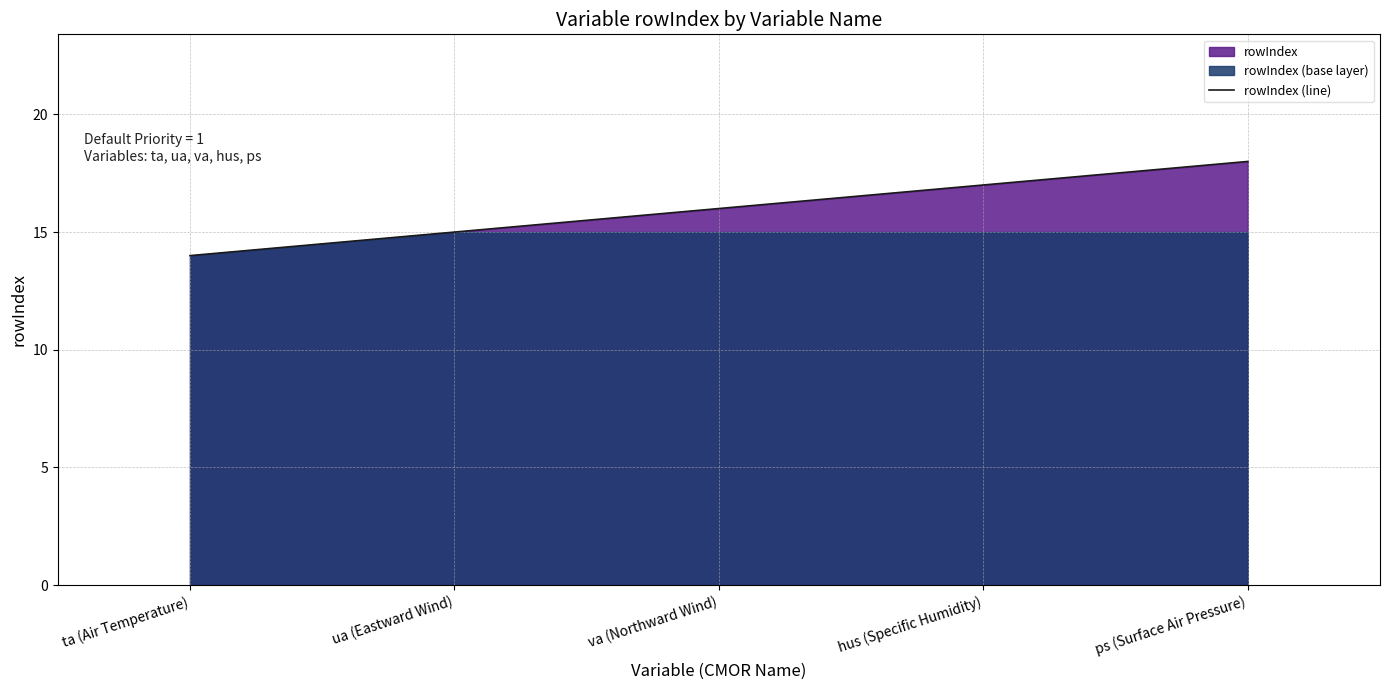

List the labels in order of value, largest first.

ps (Surface Air Pressure), hus (Specific Humidity), va (Northward Wind), ua (Eastward Wind), ta (Air Temperature)